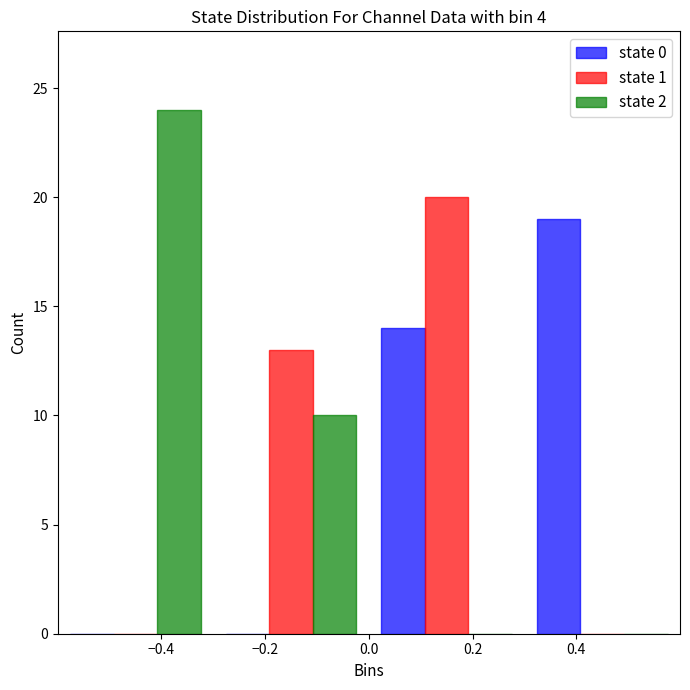

Reading left to right, what are all the values shown in this chart?

state 0: −0.4=0	−0.2=0	0.2=14	0.4=19
state 1: −0.4=0	−0.2=13	0.2=20	0.4=0
state 2: −0.4=24	−0.2=10	0.2=0	0.4=0